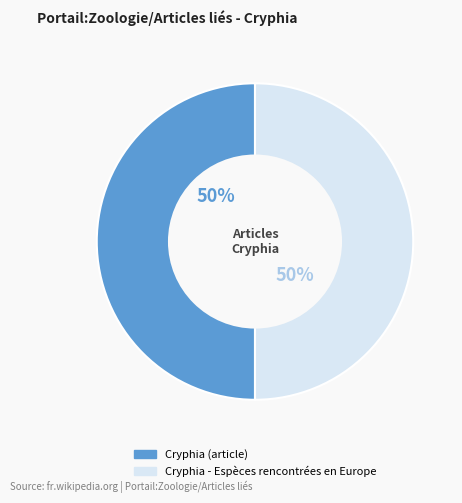

To the nearest percent, what is the difference between the Cryphia - Espèces rencontrées en Europe and Cryphia (article) slice percentages?

0%